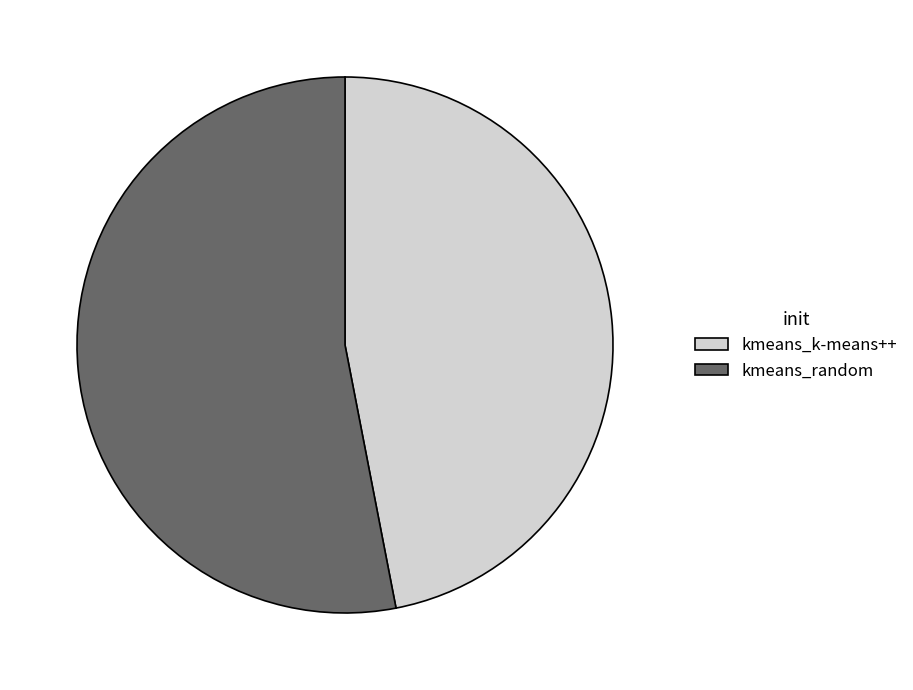

Is it true that kmeans_k-means++ is 62% of the pie?

False